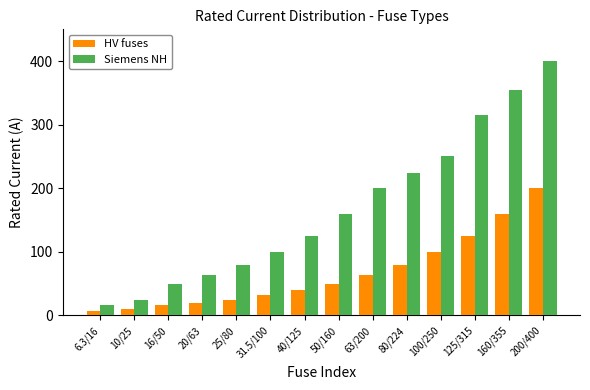

What is the maximum value for Siemens NH?

400.0